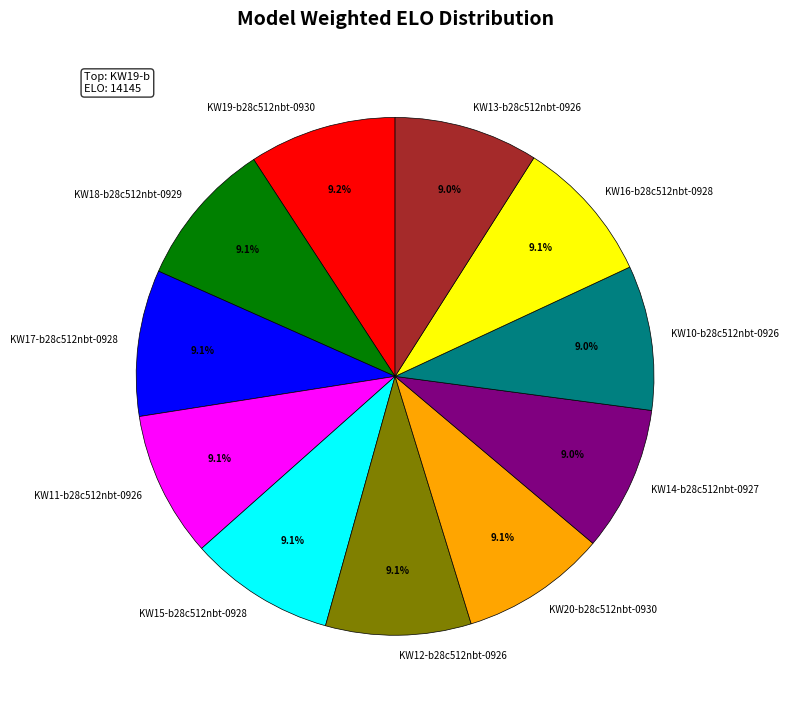

How much of the chart is everything except KW13-b28c512nbt-0926?

91.0%